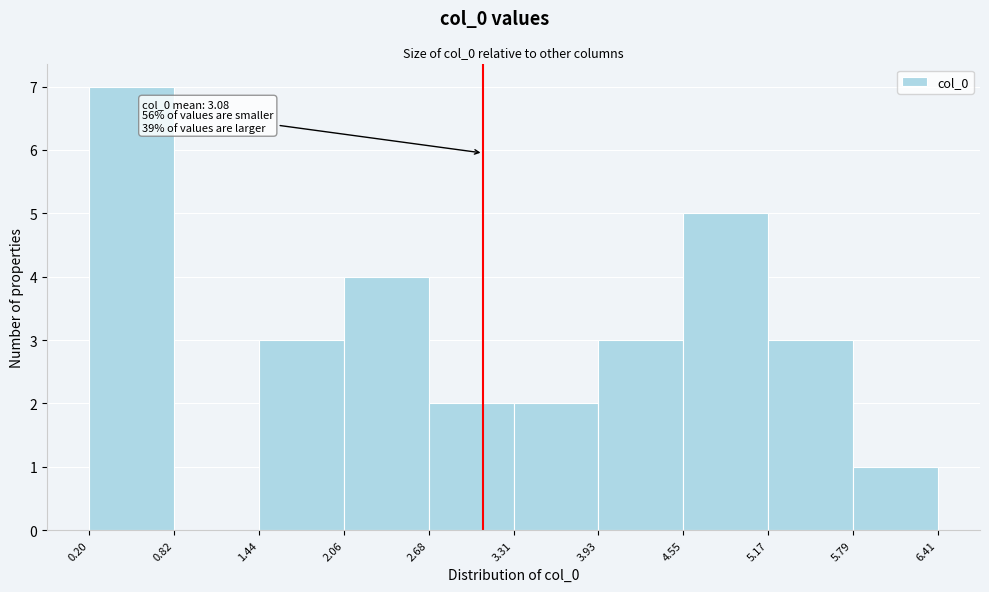

Which range on the x-axis has the tallest bar?

0.20 to 0.82